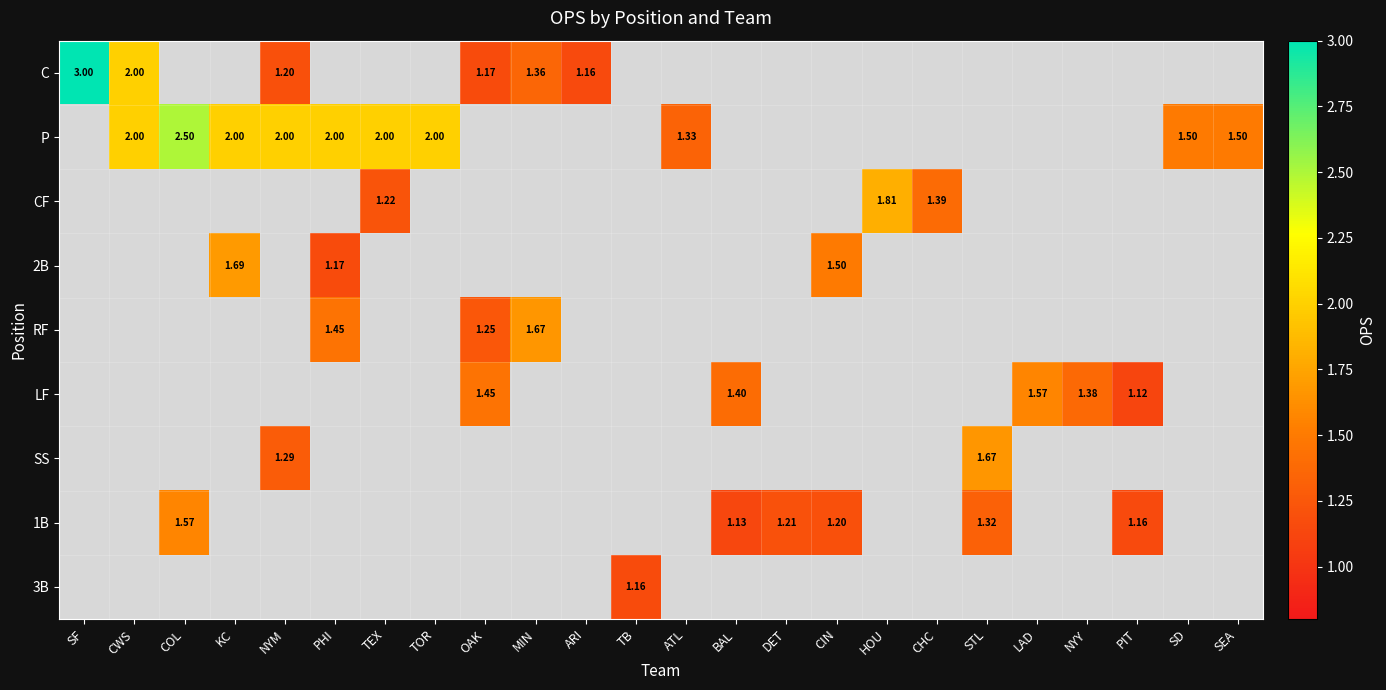

Which series has the widest spread of values?

C